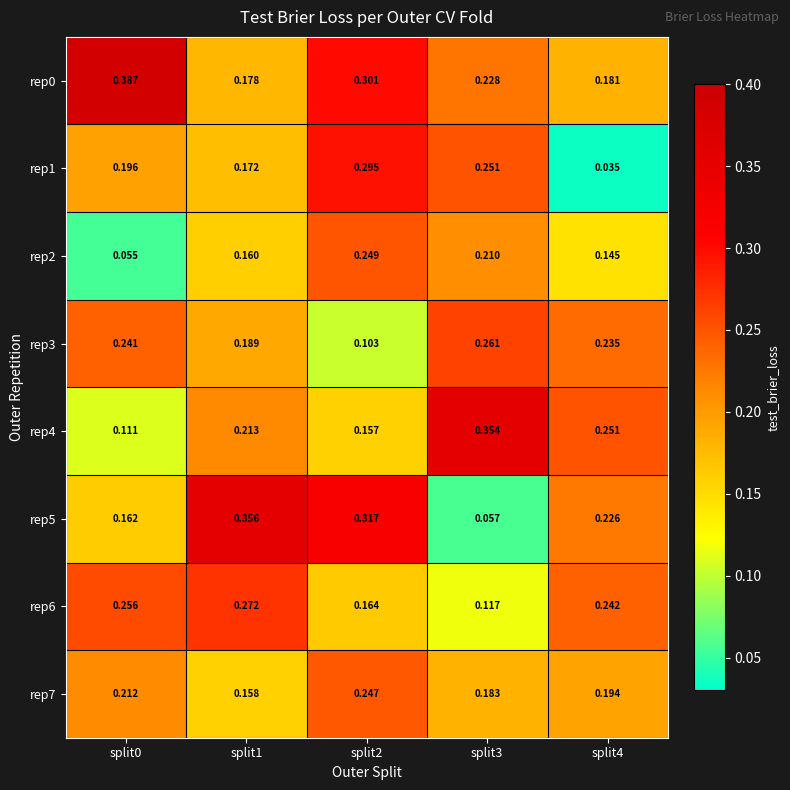

Is the value of rep2 at split1 greater than the value of rep1 at split4?

Yes